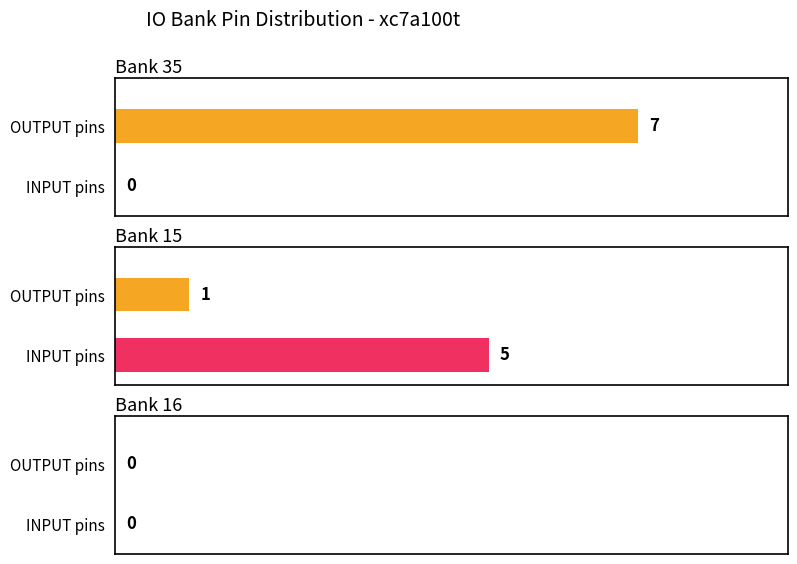

The value of Average utilization at Bank 15 (OUTPUT) is 20. True or false?

False